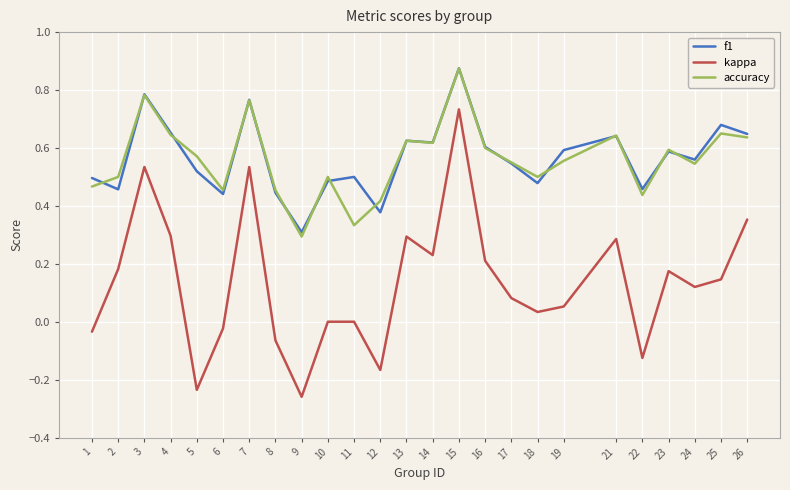

Which series has the largest range (max minus min)?

kappa